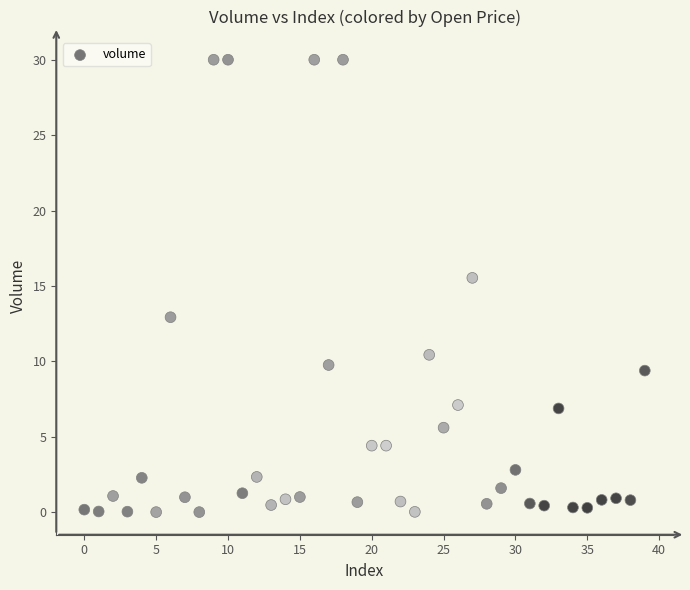

What Y value in the scatter plot is closest to 15?

15.5